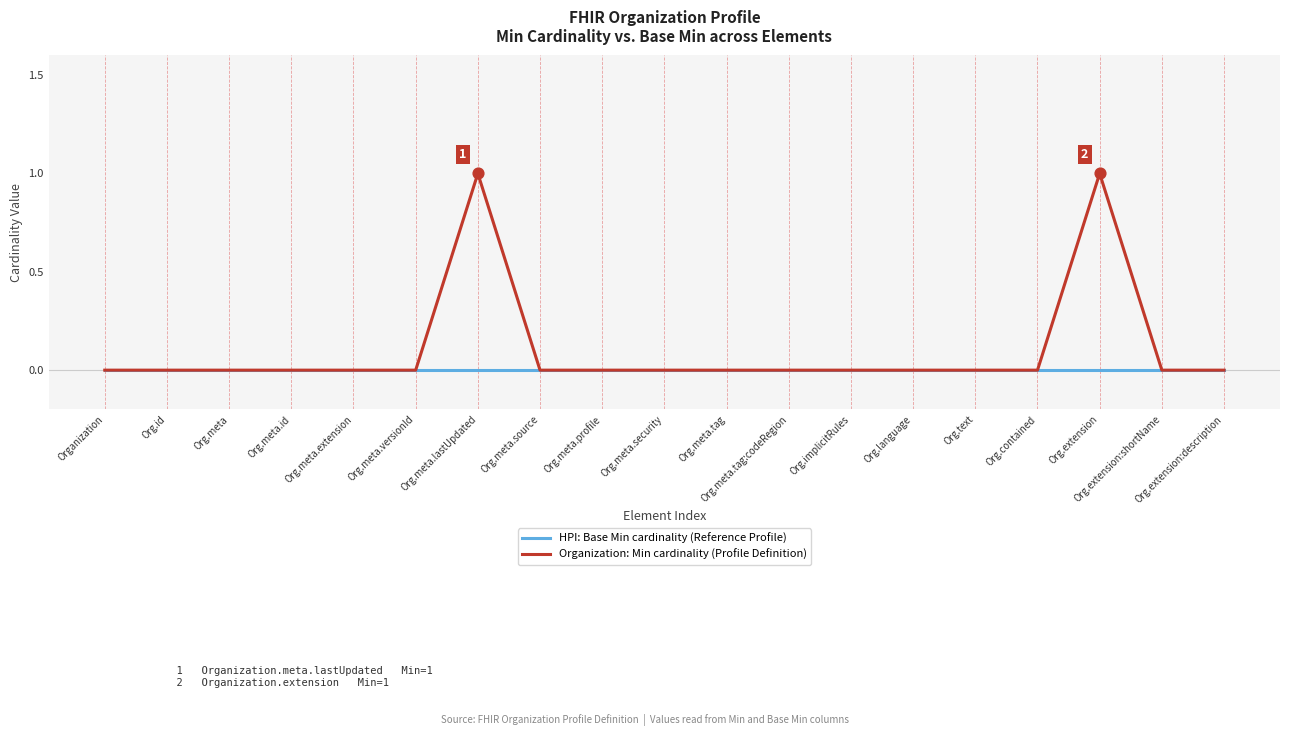

Which series has the largest total across all categories?

Organization: Min cardinality (Profile Definition)